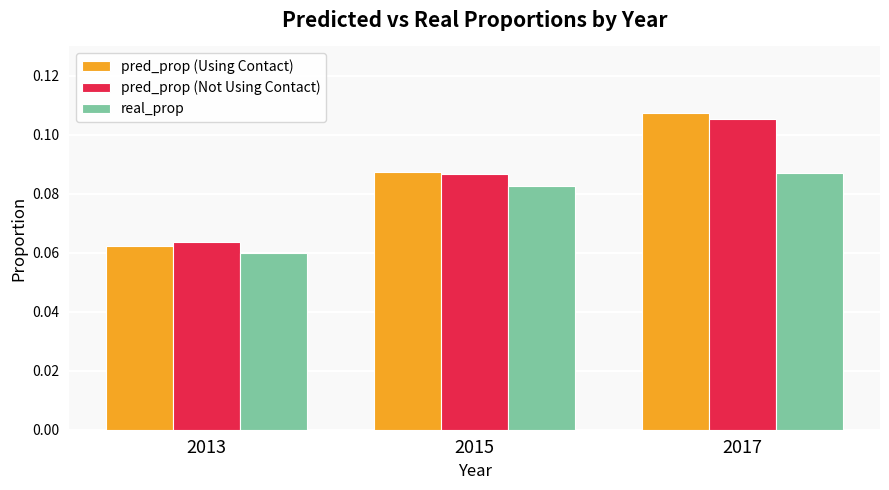

Is the value of real_prop at 2017 greater than the value of pred_prop (Not Using Contact) at 2013?

Yes